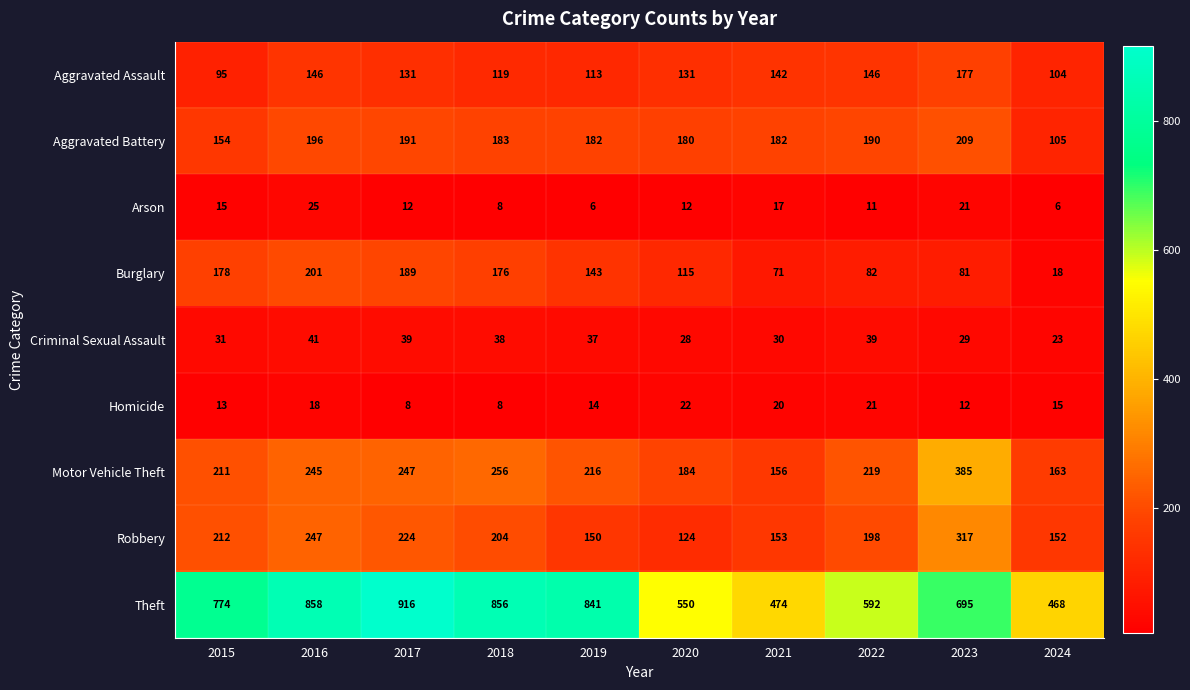

At how many categories does at least one series exceed 657?

6